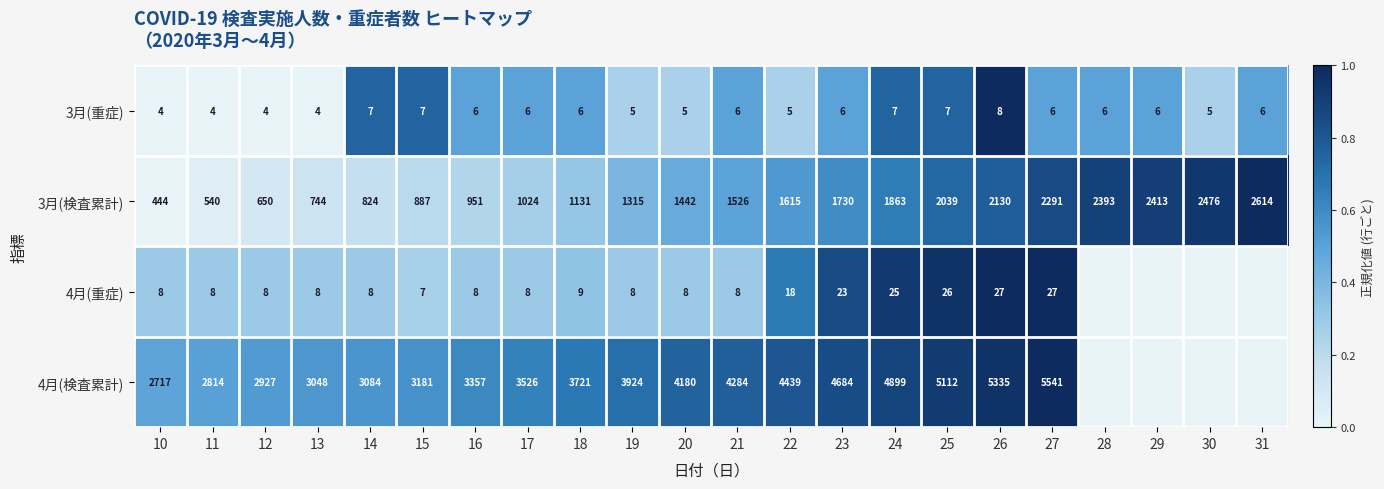

At how many categories does at least one series exceed 0?

22